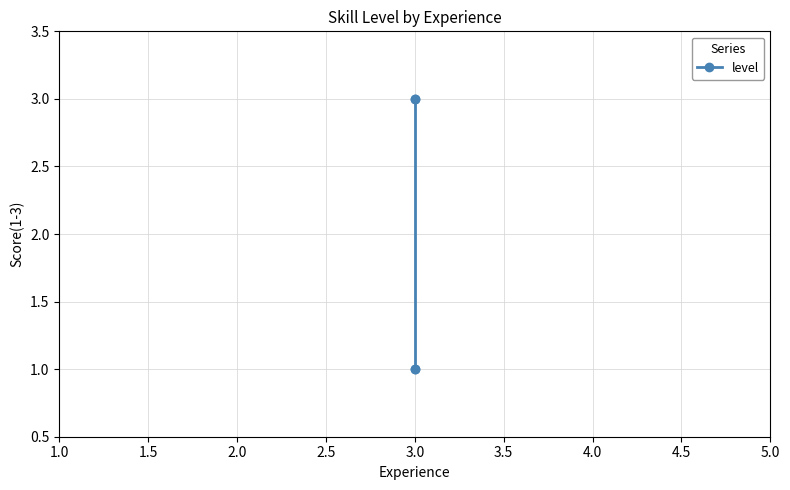

Is it true that the value at 3.0 is 2?

False